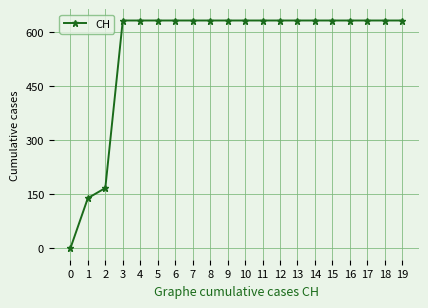

Where is the data nearest to the value 315?

2